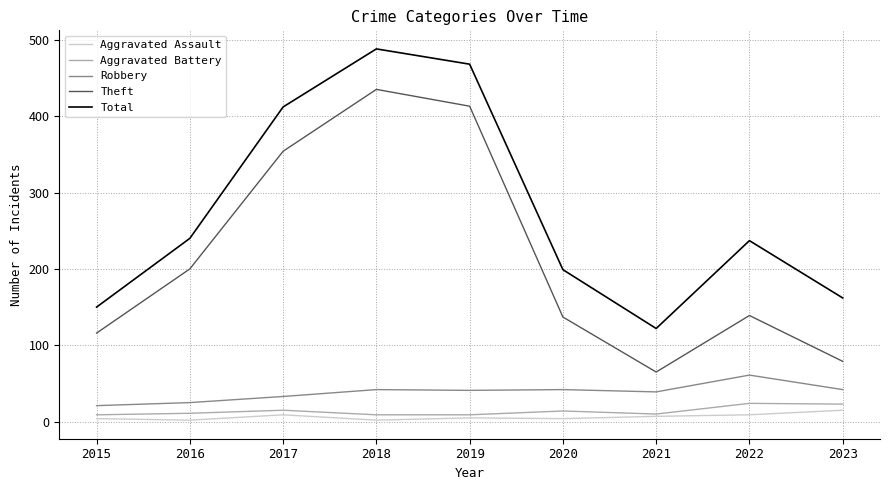

At which label does Total reach its minimum?

2021